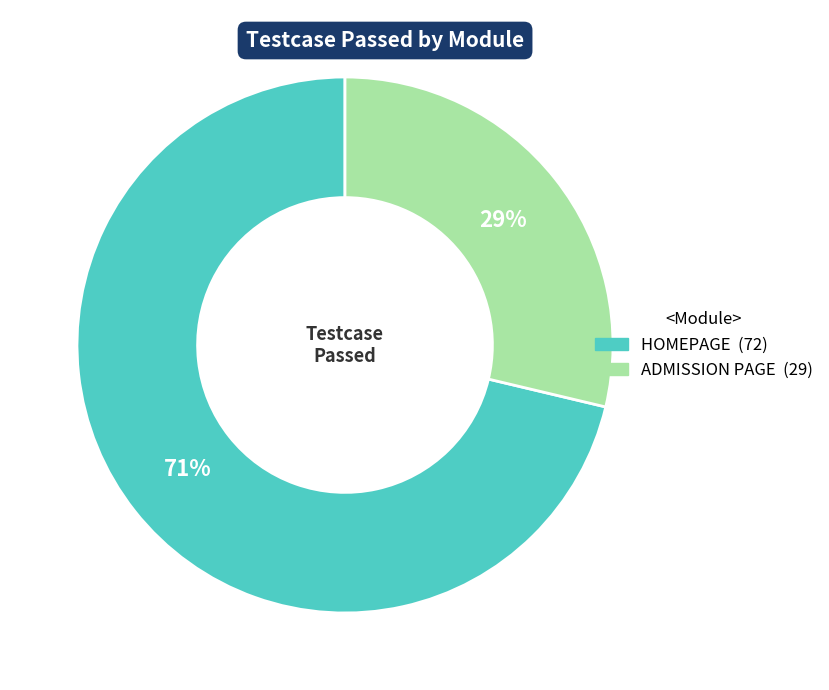

To the nearest percent, what is the combined percentage of HOMEPAGE and ADMISSION PAGE?

100%